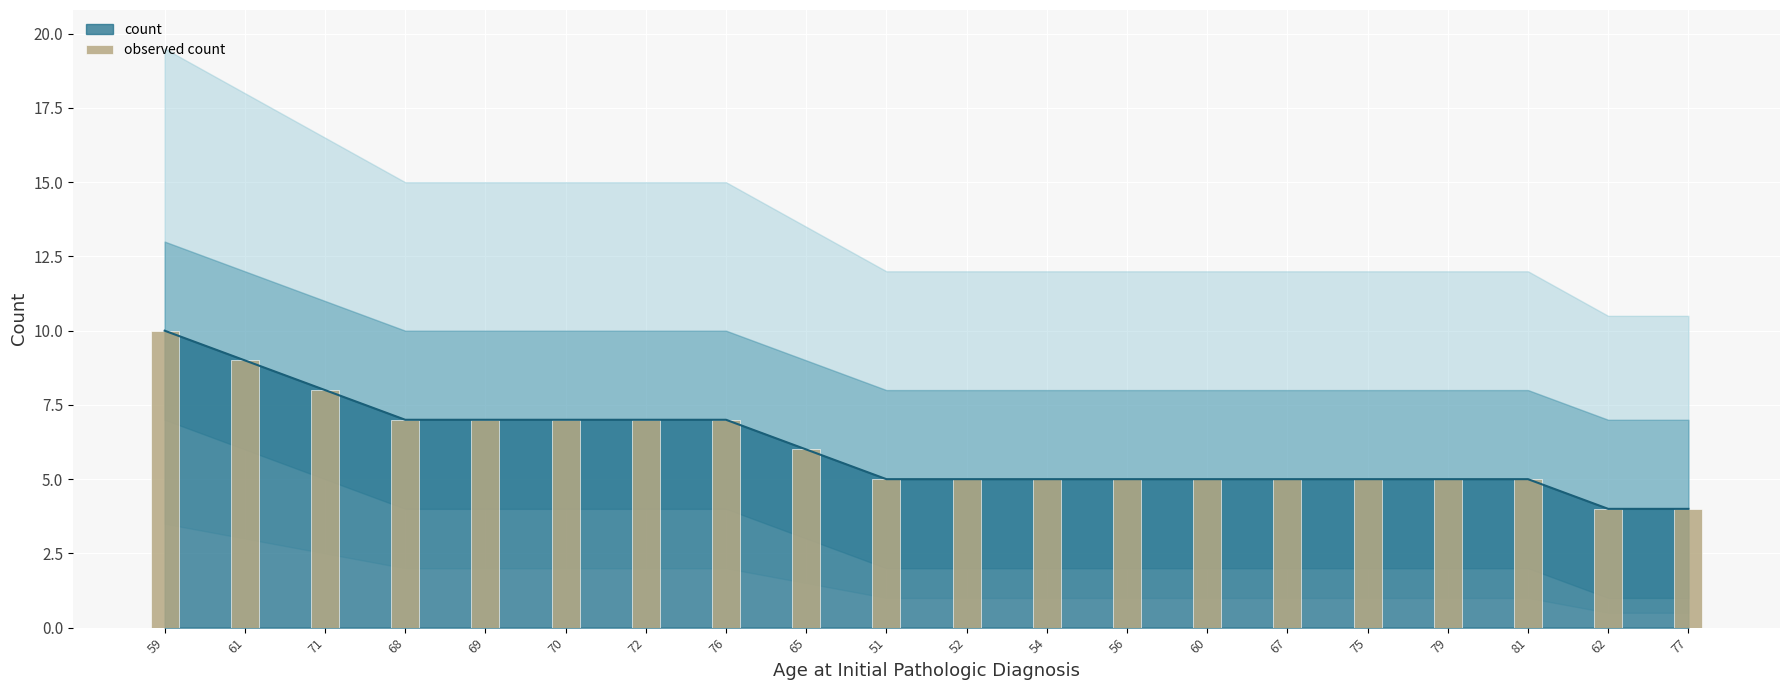

Which category has the lowest value across all series?

62